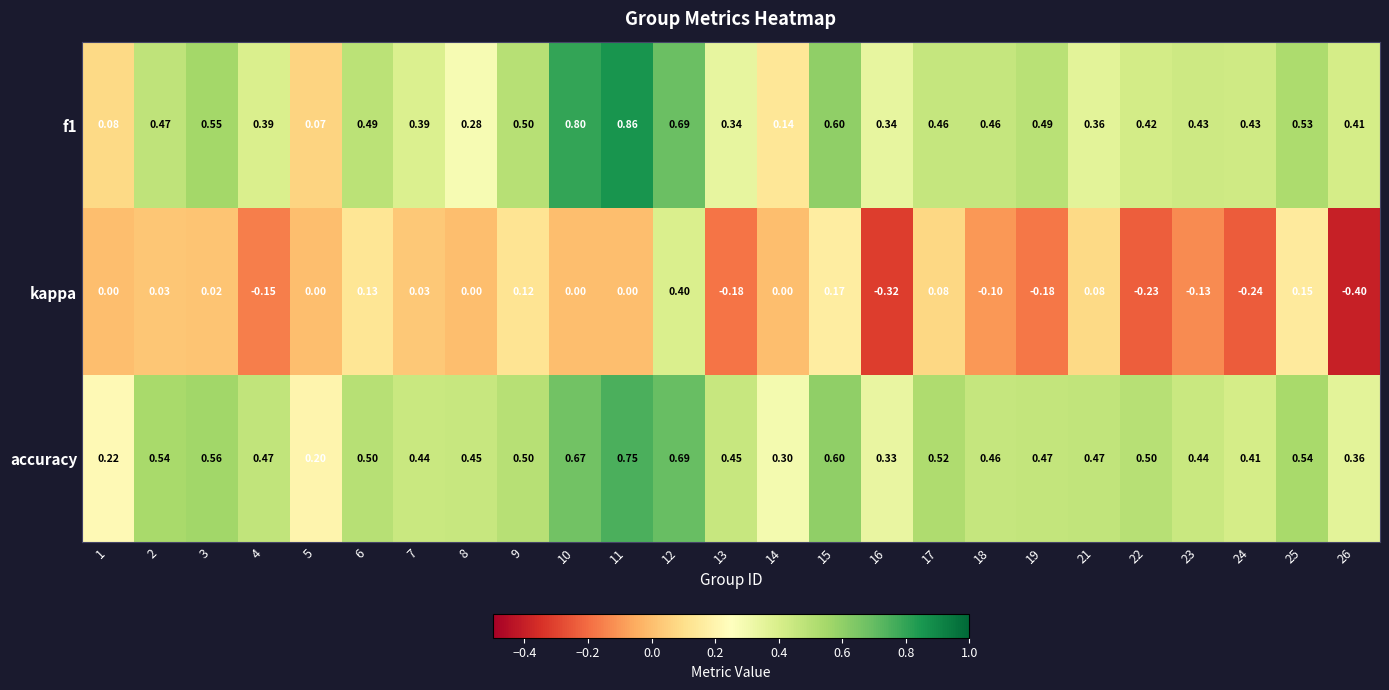

Is the value of accuracy at 4 greater than the value of f1 at 15?

No